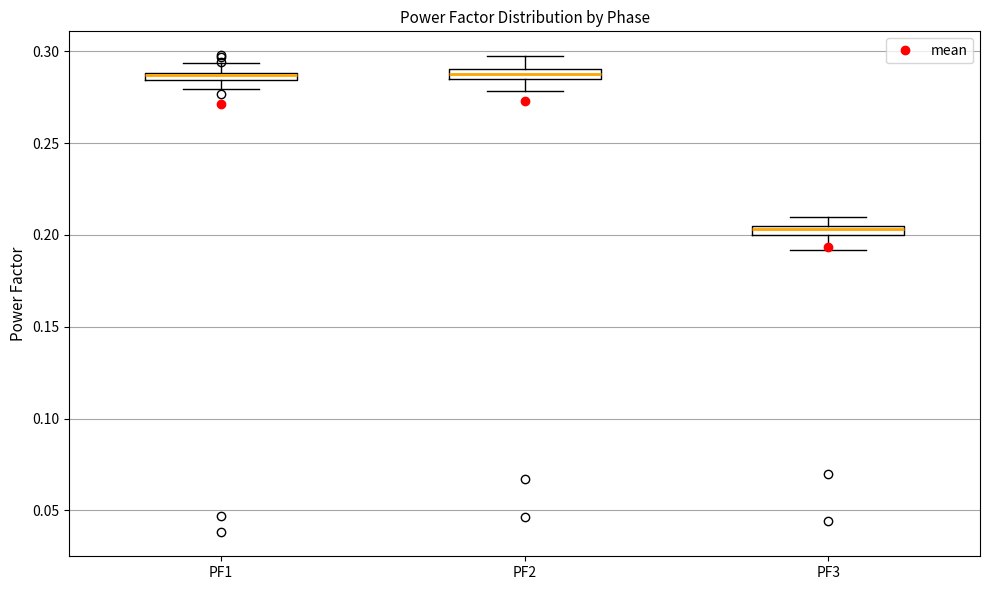

Where is the lower edge of the box for PF3 on the y-axis? The values are not printed on the chart, so give them approximately, as read against the axis.

0.200